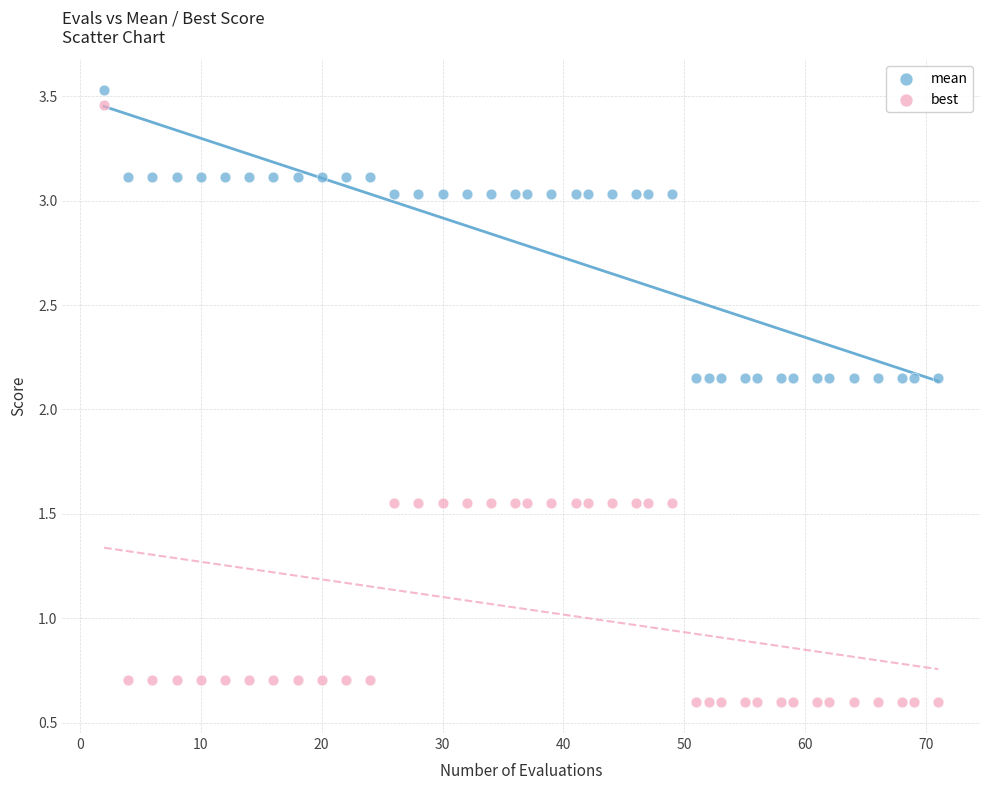

Which series has the widest spread of Y values?

best